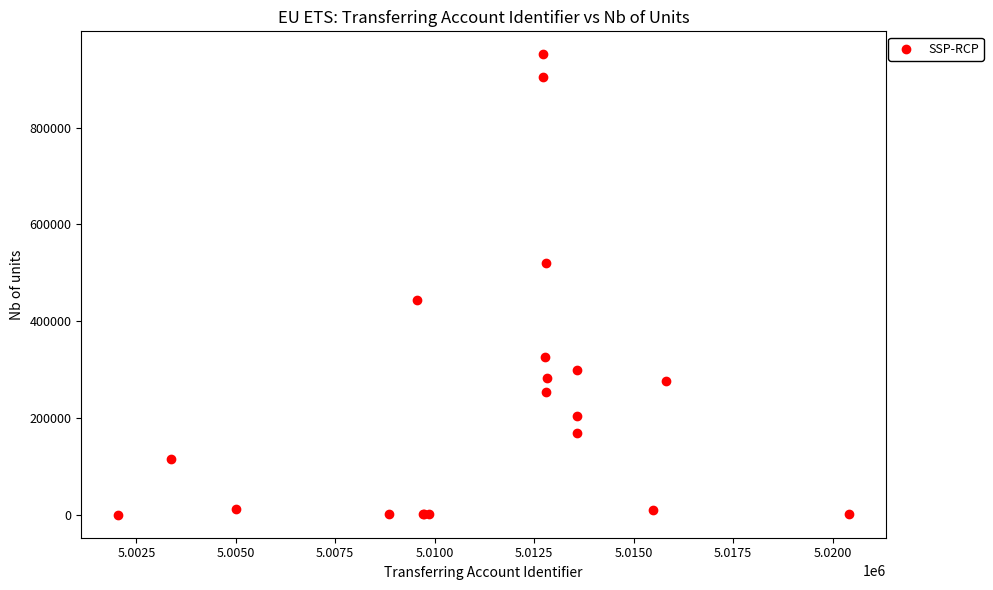

What Y value in the scatter plot is closest to 475737?

444222